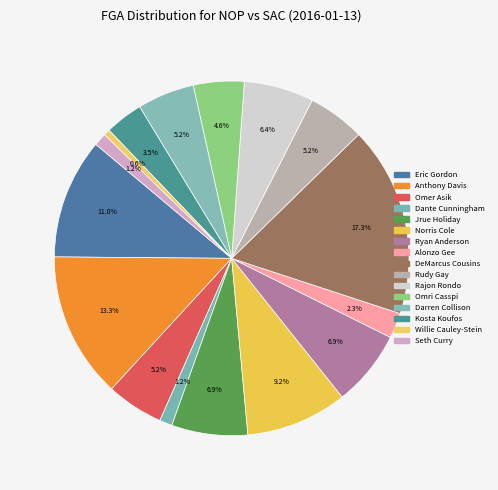

Is the sum of Omri Casspi and Alonzo Gee greater than half?

No